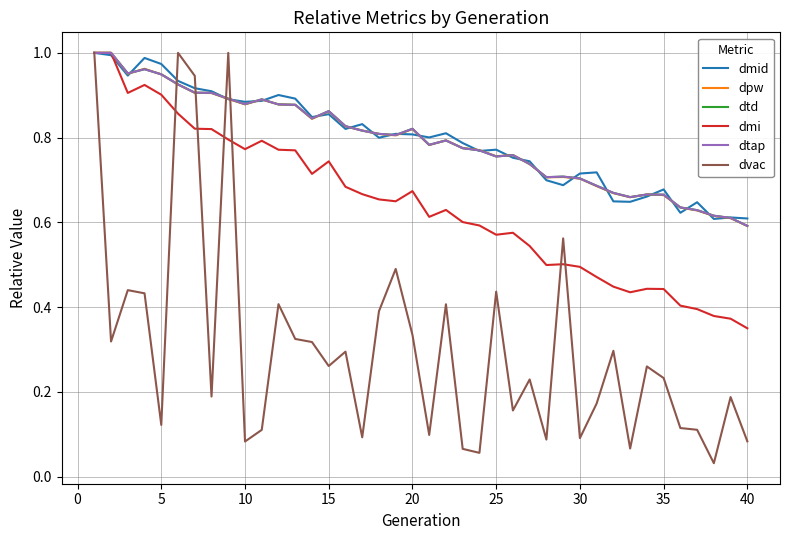

Does the chart have visible grid lines?

Yes